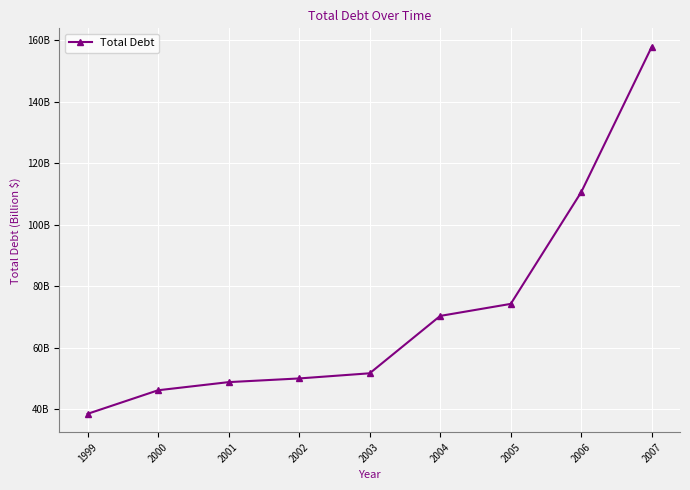

True or false: there are more than 0 points higher than both neighbors.

False